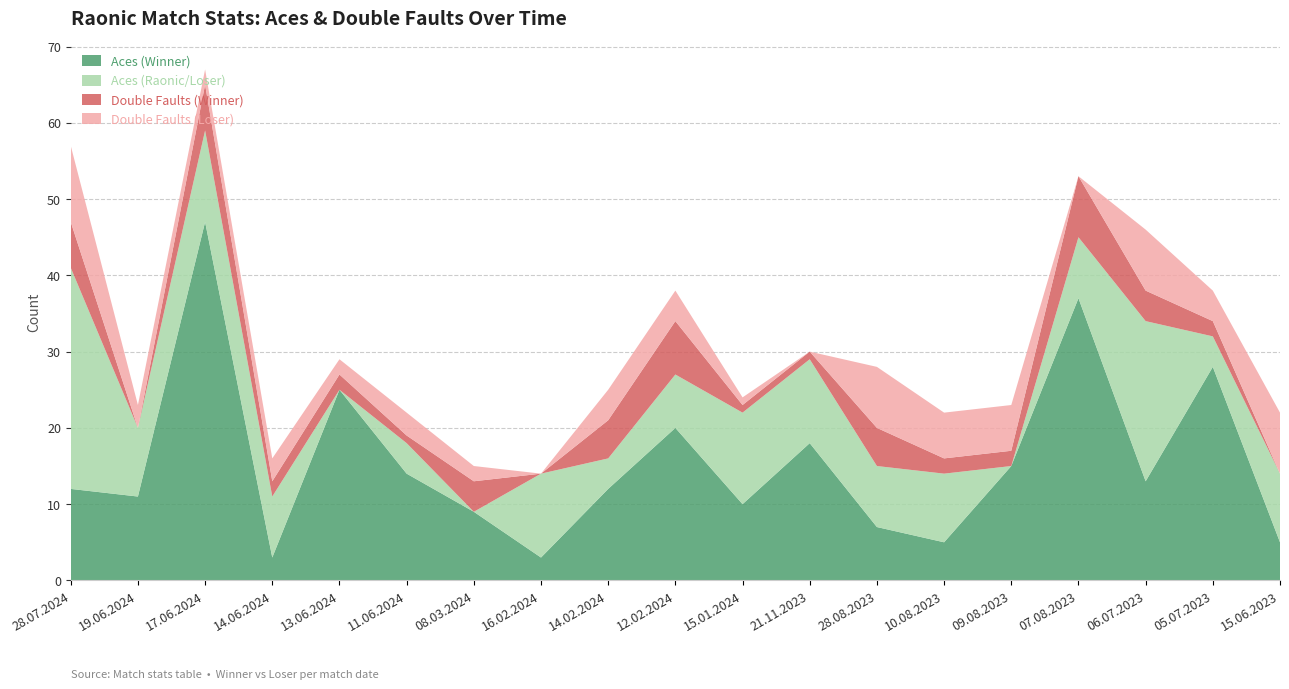

Reading left to right, list all the values displayed in this chart.

Aces (Winner): 28.07.2024=12	19.06.2024=11	17.06.2024=47	14.06.2024=3	13.06.2024=25	11.06.2024=14	08.03.2024=9	16.02.2024=3	14.02.2024=12	12.02.2024=20	15.01.2024=10	21.11.2023=18	28.08.2023=7	10.08.2023=5	09.08.2023=15	07.08.2023=37	06.07.2023=13	05.07.2023=28	15.06.2023=5
Aces (Raonic/Loser): 28.07.2024=29	19.06.2024=9	17.06.2024=12	14.06.2024=8	13.06.2024=0	11.06.2024=4	08.03.2024=0	16.02.2024=11	14.02.2024=4	12.02.2024=7	15.01.2024=12	21.11.2023=11	28.08.2023=8	10.08.2023=9	09.08.2023=0	07.08.2023=8	06.07.2023=21	05.07.2023=4	15.06.2023=9
Double Faults (Winner): 28.07.2024=6	19.06.2024=0	17.06.2024=6	14.06.2024=2	13.06.2024=2	11.06.2024=1	08.03.2024=4	16.02.2024=0	14.02.2024=5	12.02.2024=7	15.01.2024=1	21.11.2023=1	28.08.2023=5	10.08.2023=2	09.08.2023=2	07.08.2023=8	06.07.2023=4	05.07.2023=2	15.06.2023=0
Double Faults (Loser): 28.07.2024=10	19.06.2024=3	17.06.2024=2	14.06.2024=3	13.06.2024=2	11.06.2024=3	08.03.2024=2	16.02.2024=0	14.02.2024=4	12.02.2024=4	15.01.2024=1	21.11.2023=0	28.08.2023=8	10.08.2023=6	09.08.2023=6	07.08.2023=0	06.07.2023=8	05.07.2023=4	15.06.2023=8